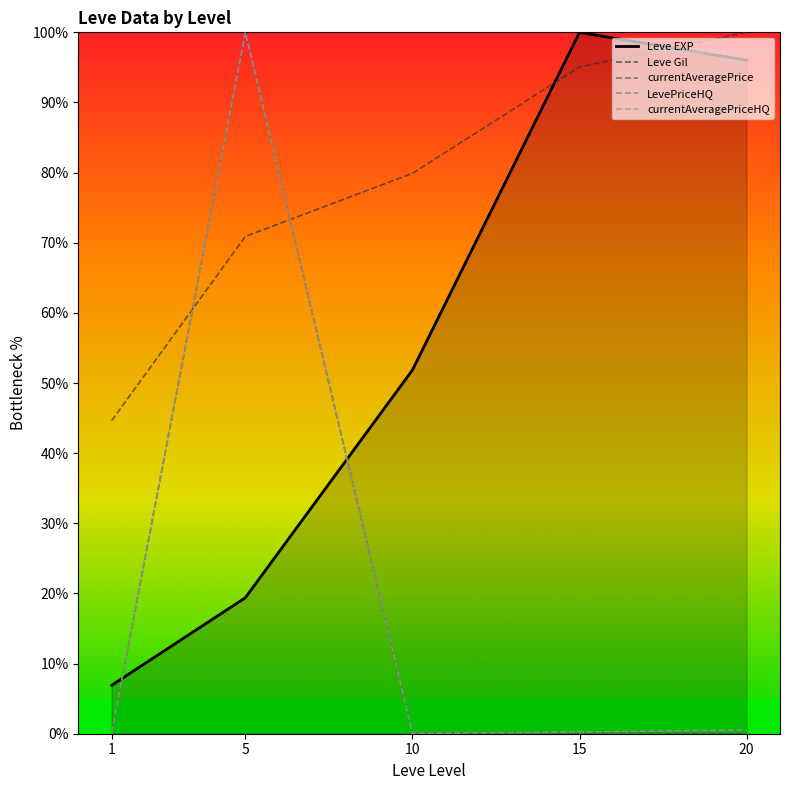

What are all the series names shown in the legend?

Leve EXP, Leve Gil, currentAveragePrice, LevePriceHQ, currentAveragePriceHQ